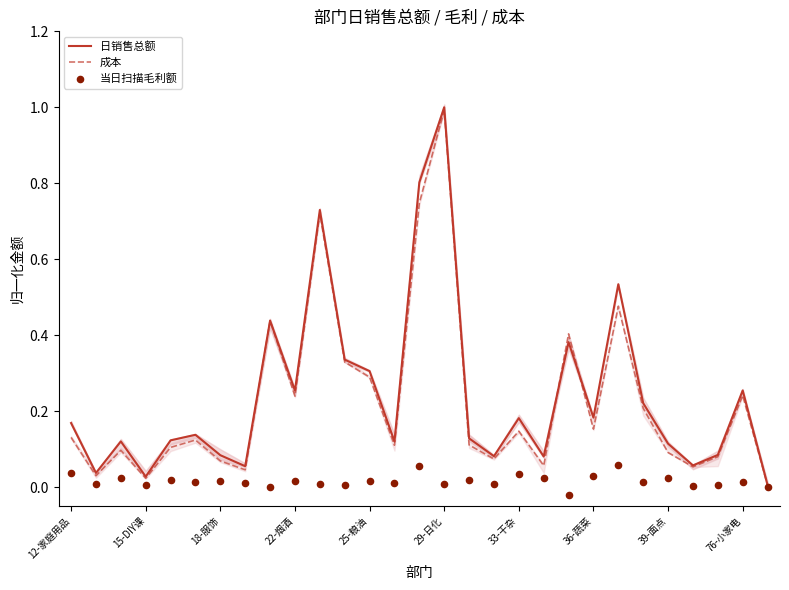

What is the maximum value for 成本?

1.0